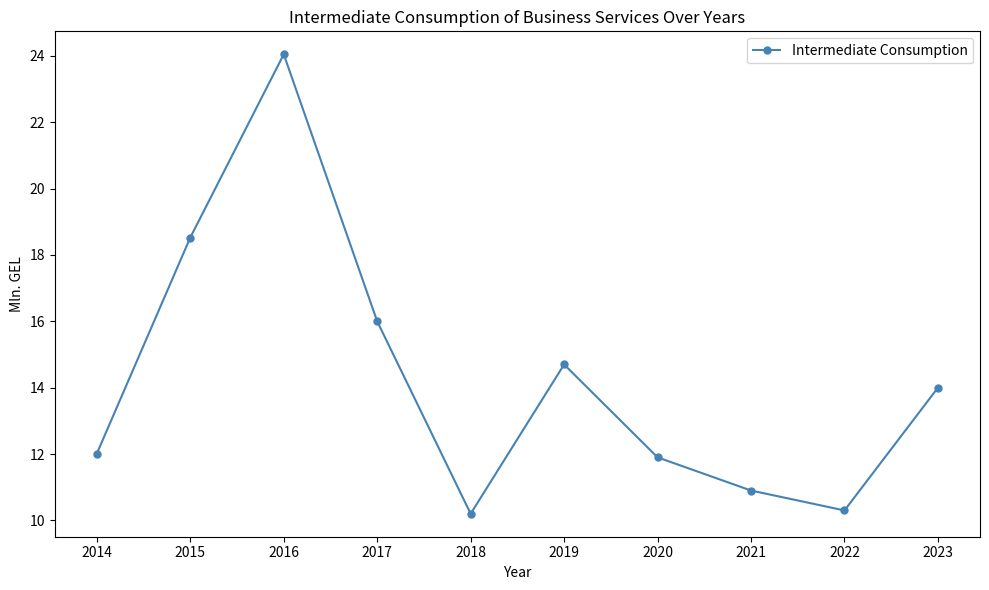

The value at 2016 is 38.9. True or false?

False